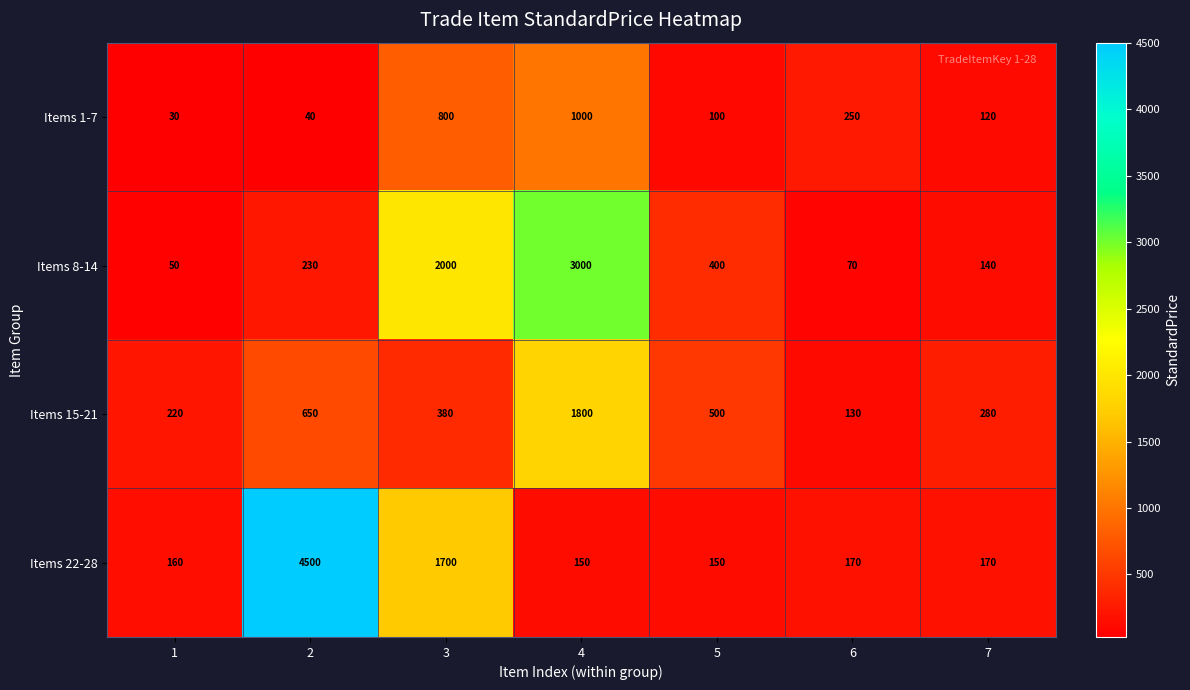

What is the difference between the Items 8-14 values at 6 and 4?

2930